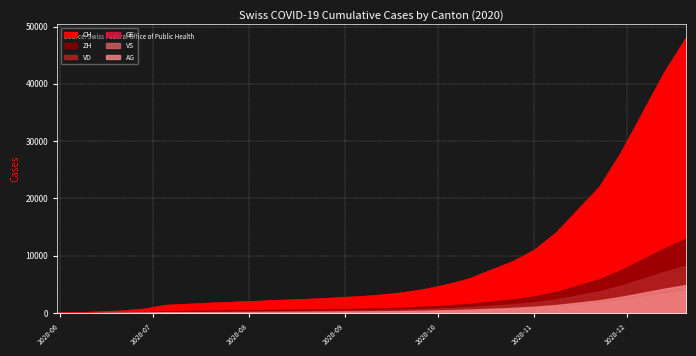

Reading left to right, what are all the values shown in this chart?

CH: 0=0	1=107	2=234	3=399	4=722	5=1387	6=1567	7=1757	8=1900	9=2050	10=2200	11=2350	12=2500	13=2700	14=2900	15=3200	16=3600	17=4200	18=5000	19=6000	20=7500	21=9000	22=11000	23=14000	24=18000	25=22000	26=28000	27=35000	28=42000	29=48000
ZH: 0=0	1=23	2=38	3=80	4=153	5=338	6=382	7=424	8=470	9=510	10=560	11=610	12=660	13=710	14=760	15=840	16=960	17=1120	18=1340	19=1610	20=2000	21=2400	22=2900	23=3700	24=4800	25=5900	26=7500	27=9400	28=11300	29=13000
VD: 0=0	1=15	2=27	3=60	4=105	5=195	6=224	7=252	8=280	9=310	10=345	11=380	12=415	13=450	14=490	15=545	16=620	17=720	18=860	19=1030	20=1280	21=1540	22=1900	23=2400	24=3100	25=3800	26=4800	27=6000	28=7200	29=8300
GE: 0=0	1=13	2=20	3=31	4=44	5=68	6=79	7=91	8=100	9=110	10=122	11=135	12=148	13=161	14=175	15=195	16=222	17=258	18=308	19=370	20=460	21=555	22=680	23=860	24=1100	25=1350	26=1700	27=2100	28=2550	29=2930
VS: 0=0	1=9	2=27	3=52	4=93	5=120	6=126	7=128	8=135	9=145	10=160	11=177	12=194	13=211	14=229	15=255	16=290	17=337	18=403	19=483	20=600	21=722	22=888	23=1120	24=1450	25=1780	26=2240	27=2800	28=3370	29=3880
AG: 0=0	1=5	2=16	3=26	4=59	5=125	6=140	7=153	8=165	9=180	10=200	11=222	12=244	13=266	14=289	15=322	16=366	17=425	18=508	19=610	20=760	21=915	22=1120	23=1415	24=1830	25=2250	26=2840	27=3550	28=4270	29=4910